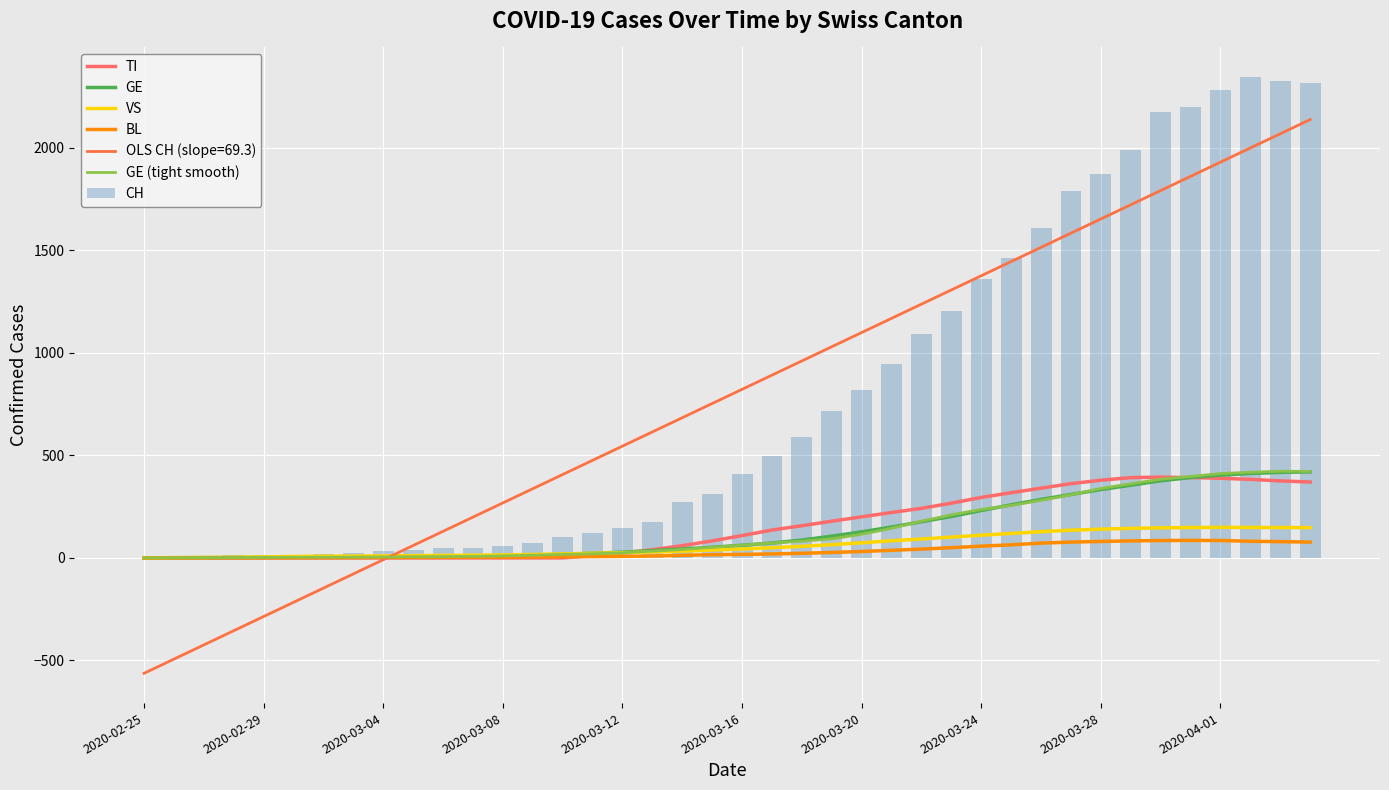

Reading left to right, list all the values displayed in this chart.

TI: 0.0	0.0	0.0	0.0	0.0	0.0	0.0	0.0	0.0	0.0	0.0	0.0	0.0	0.0	0.0	11.0	24.1	40.1	59.7	83.0	109.0	136.1	157.1	179.1	200.4	221.6	242.0	267.1	295.1	318.1	340.4	362.4	379.0	391.9	394.1	391.9	388.7	383.1	375.7	370.3
GE: 0.6	1.0	1.4	1.9	2.4	2.9	3.4	4.1	4.7	5.6	7.0	9.0	11.3	13.9	17.6	22.7	28.0	35.6	43.7	52.0	61.9	72.7	87.3	106.3	127.4	150.7	176.4	202.1	231.3	259.0	285.6	309.6	333.4	354.6	376.3	392.1	403.9	411.9	417.4	419.7
VS: 0.7	1.4	2.3	3.6	5.1	6.9	8.3	9.1	10.0	11.3	12.3	13.4	14.6	17.0	19.6	22.7	25.6	29.1	33.0	38.4	43.6	49.7	56.7	64.7	73.6	83.7	92.3	101.6	110.9	119.4	128.1	135.3	140.3	144.3	146.9	148.1	149.1	148.7	148.1	147.7
BL: 0.0	0.1	0.3	0.4	0.6	0.7	0.9	1.4	1.9	2.3	2.7	3.3	3.6	4.7	5.9	6.4	7.6	9.4	12.4	15.9	17.3	19.4	22.6	26.6	31.4	37.1	43.0	50.0	57.4	63.9	72.3	77.3	80.4	83.0	84.9	85.3	85.0	81.3	79.4	77.3
GE (tight smooth): 0.3	0.7	1.3	2.0	2.7	3.0	3.3	3.7	4.3	5.3	6.3	7.7	9.7	13.3	17.0	20.3	25.3	33.0	40.7	51.7	62.3	73.0	81.7	93.0	115.3	144.3	179.3	210.3	236.7	256.0	281.0	308.0	339.0	362.0	384.0	397.7	411.7	418.0	423.0	422.0
CH: 0.0	1.0	2.0	12.0	14.0	15.0	21.0	26.0	34.0	38.0	46.0	47.0	60.0	73.0	101.0	122.0	146.0	173.0	275.0	314.0	407.0	499.0	588.0	715.0	818.0	944.0	1090.0	1206.0	1363.0	1462.0	1608.0	1788.0	1875.0	1989.0	2174.0	2202.0	2281.0	2345.0	2327.0	2315.0